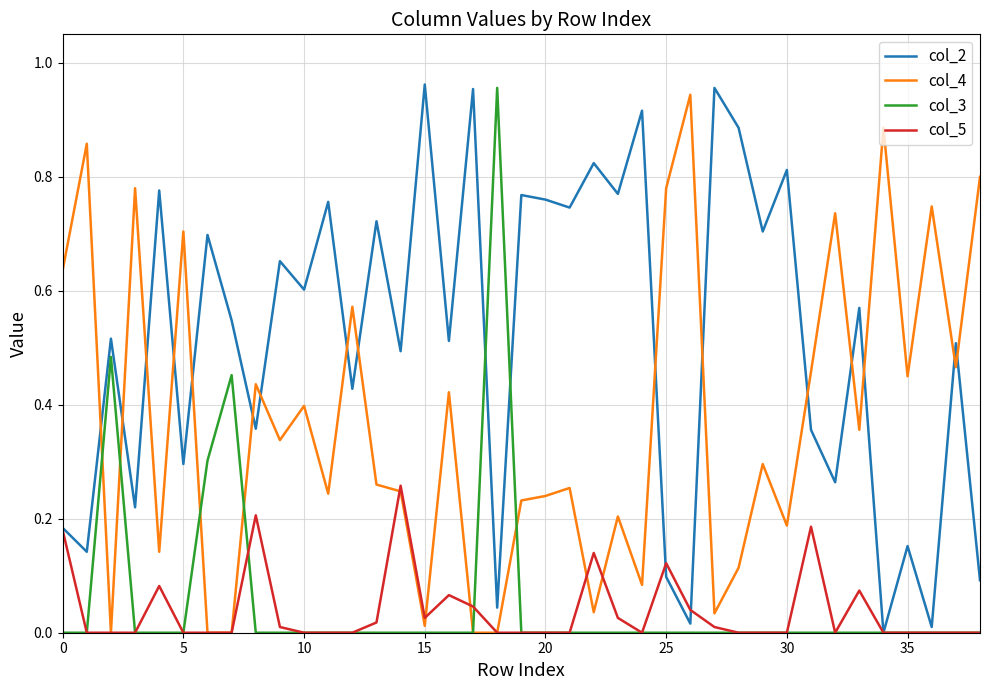

What are all the series names shown in the legend?

col_2, col_4, col_3, col_5